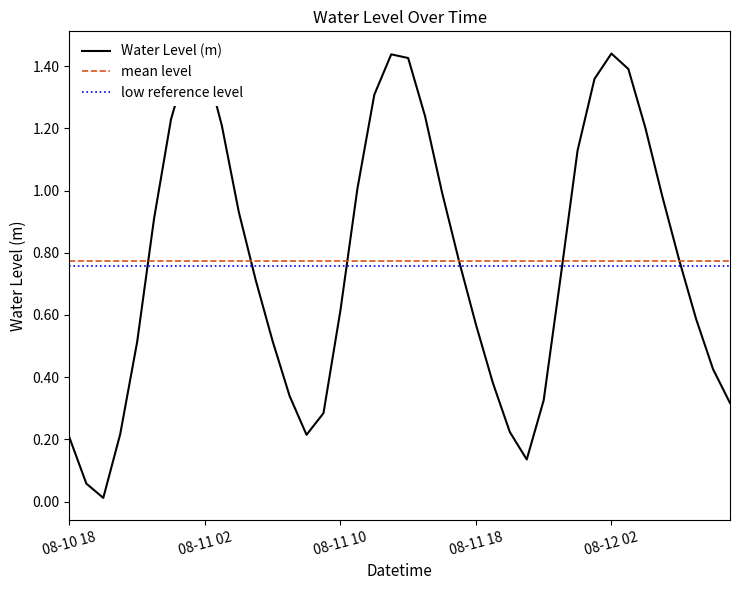

Rank the categories by value from lowest to highest.

2024-08-10 20:00:00, 2024-08-10 19:00:00, 2024-08-11 21:00:00, 2024-08-10 18:00:00, 2024-08-11 08:00:00, 2024-08-10 21:00:00, 2024-08-11 20:00:00, 2024-08-11 09:00:00, 2024-08-12 09:00:00, 2024-08-11 22:00:00, 2024-08-11 07:00:00, 2024-08-11 19:00:00, 2024-08-12 08:00:00, 2024-08-10 22:00:00, 2024-08-11 06:00:00, 2024-08-11 18:00:00, 2024-08-12 07:00:00, 2024-08-11 10:00:00, 2024-08-11 05:00:00, 2024-08-11 23:00:00, 2024-08-11 17:00:00, 2024-08-12 06:00:00, 2024-08-10 23:00:00, 2024-08-11 04:00:00, 2024-08-12 05:00:00, 2024-08-11 16:00:00, 2024-08-11 11:00:00, 2024-08-12 00:00:00, 2024-08-12 04:00:00, 2024-08-11 03:00:00, 2024-08-11 00:00:00, 2024-08-11 15:00:00, 2024-08-11 12:00:00, 2024-08-12 01:00:00, 2024-08-12 03:00:00, 2024-08-11 01:00:00, 2024-08-11 02:00:00, 2024-08-11 14:00:00, 2024-08-11 13:00:00, 2024-08-12 02:00:00